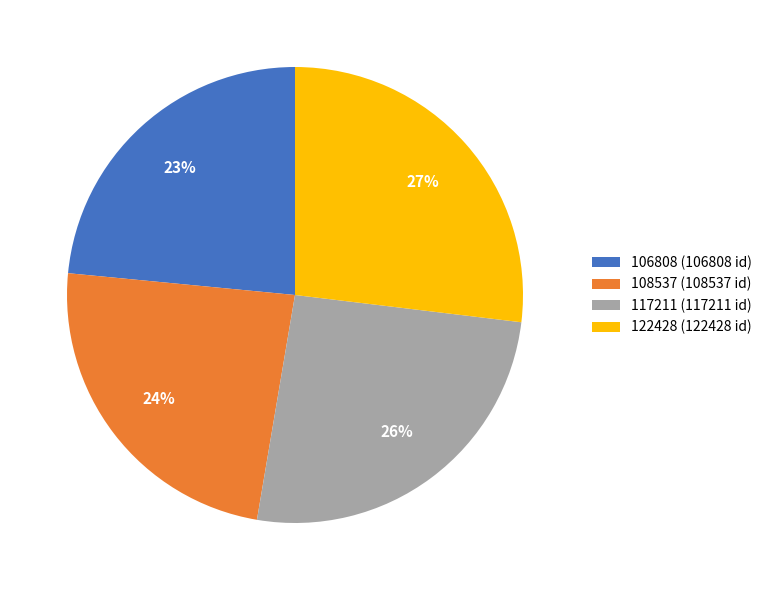

What is the largest slice in the pie chart?

122428